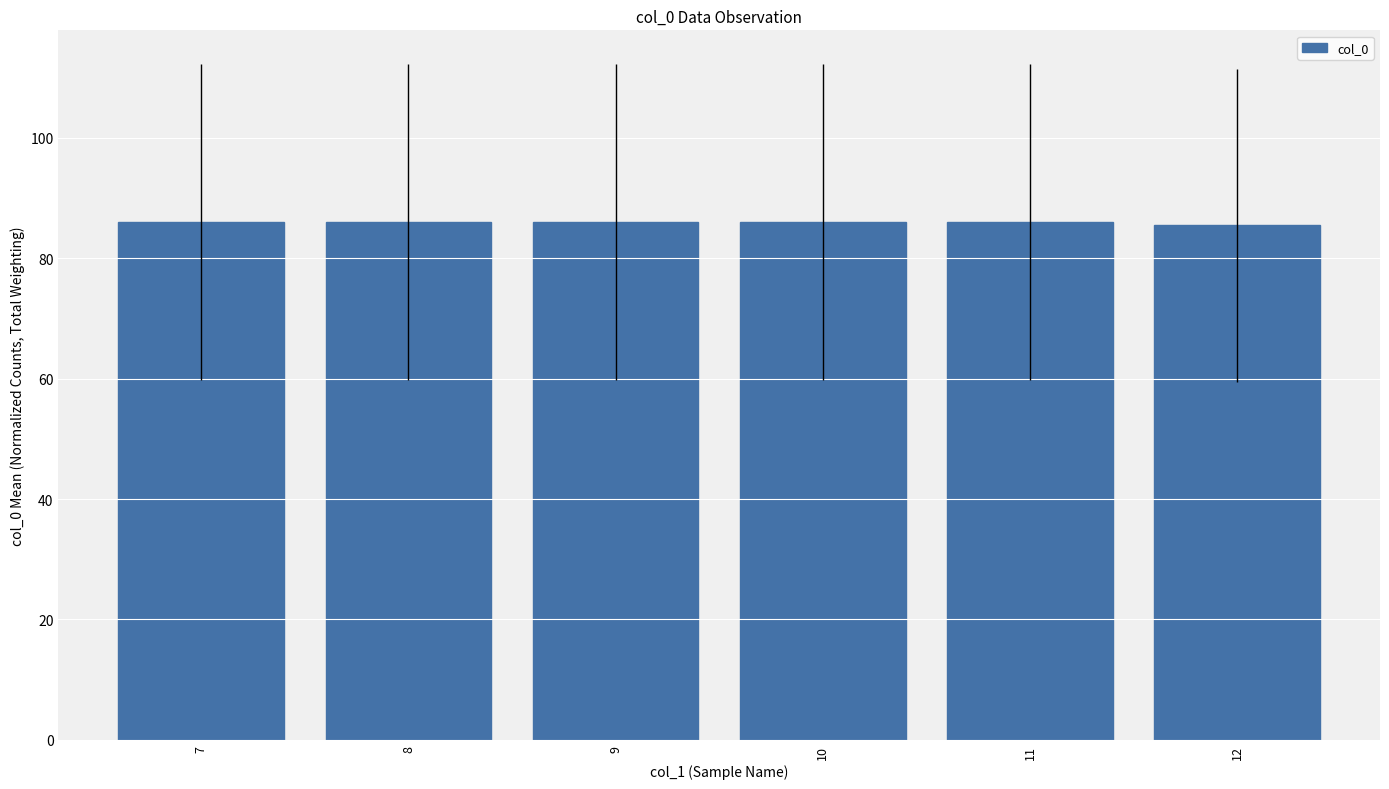

What value does the data have at 12?

85.5